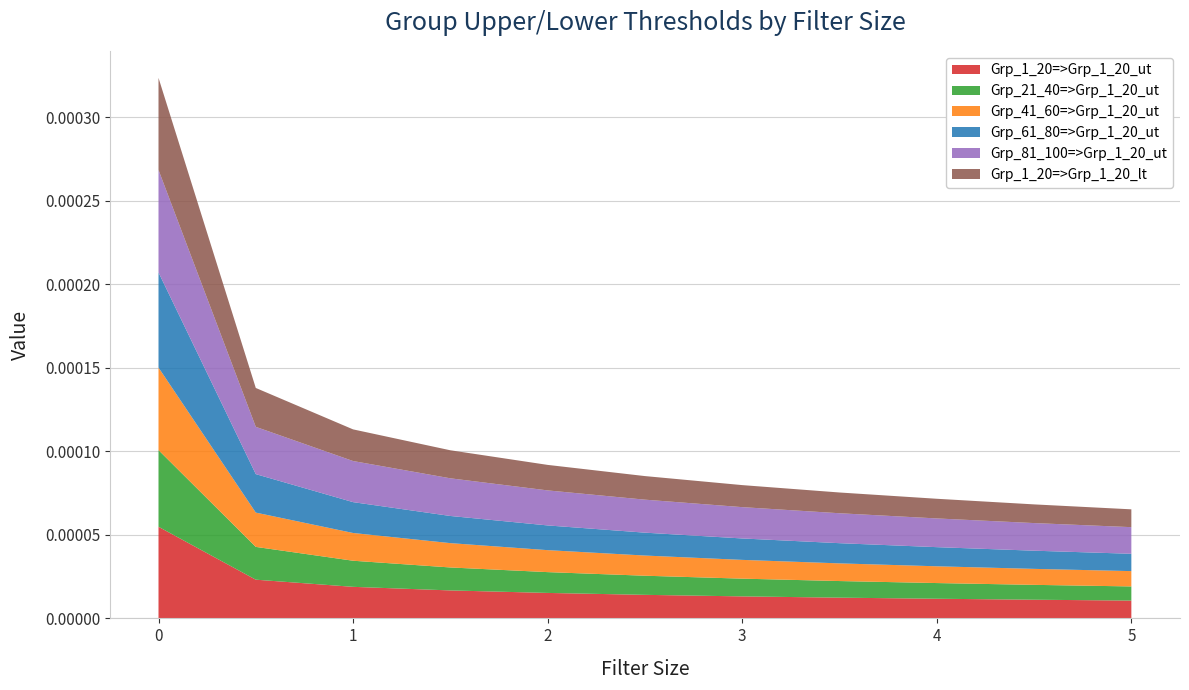

Does the chart have visible grid lines?

Yes